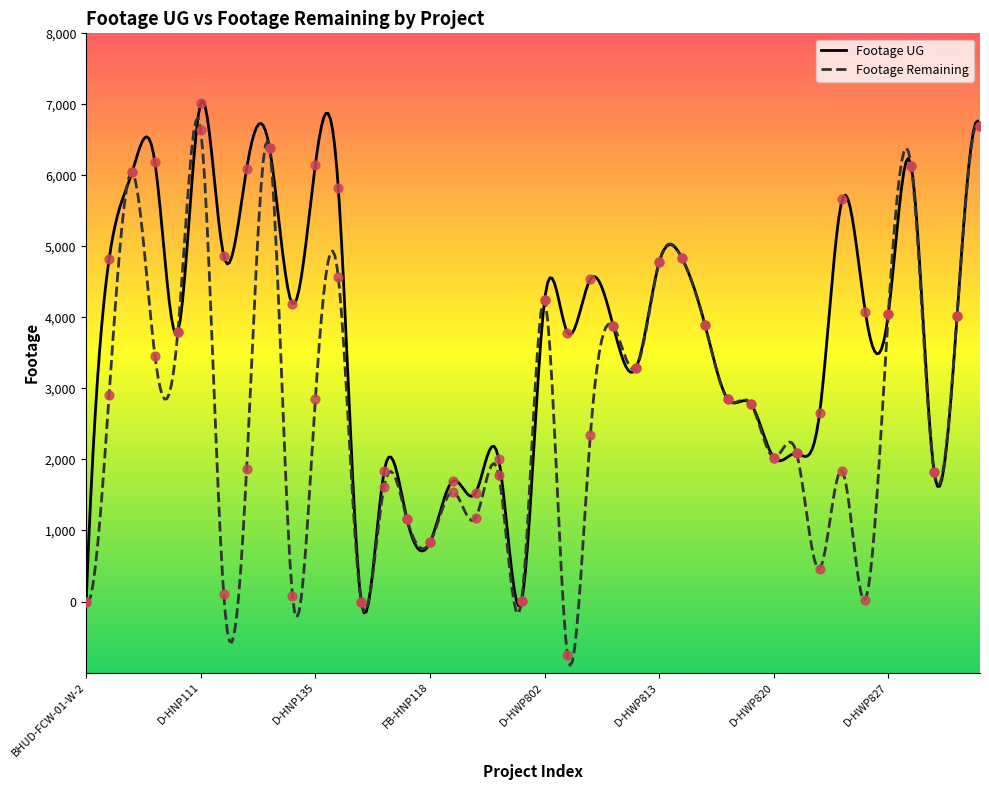

At how many categories does at least one series exceed 1492?

35